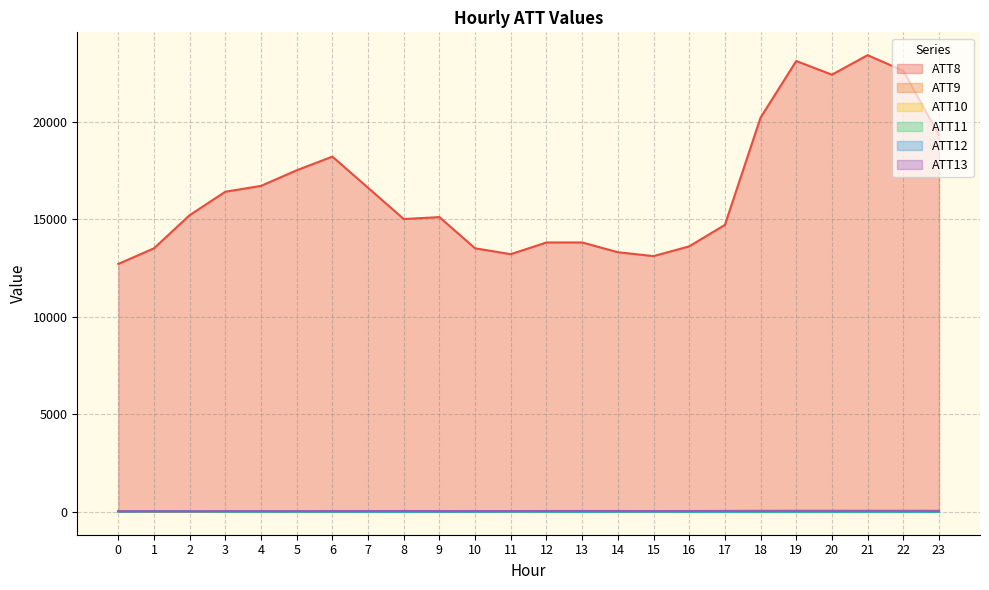

Which label corresponds to the smallest value in the chart?

3